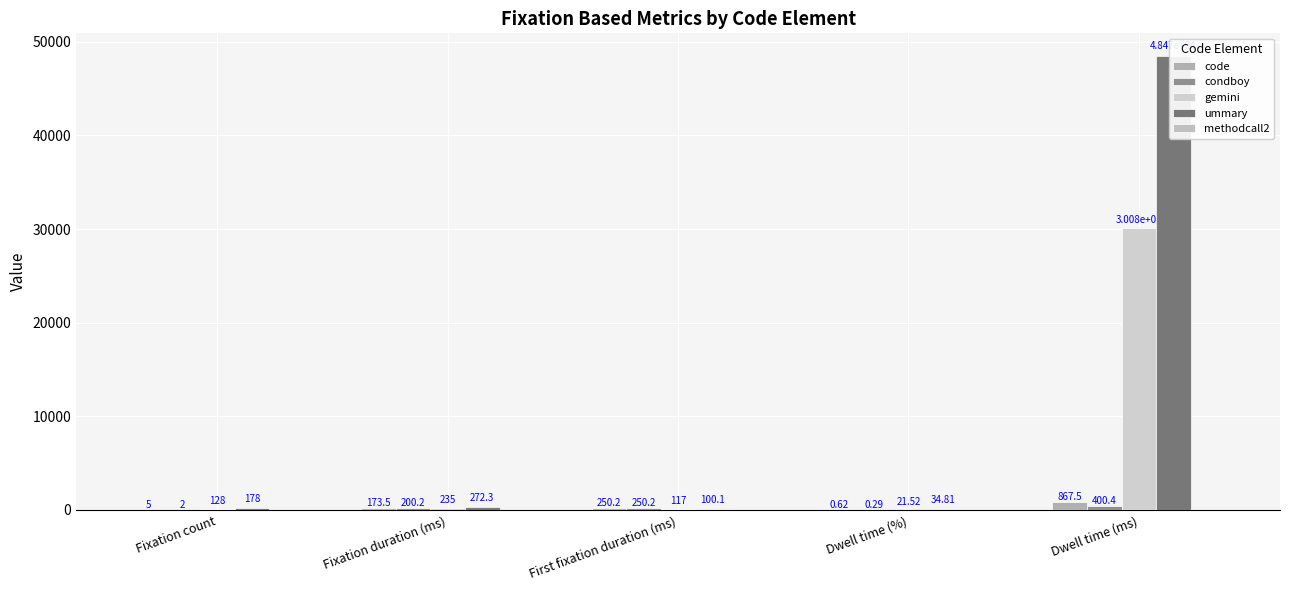

What is the difference between the maximum and minimum values in the ummary series?

48433.8